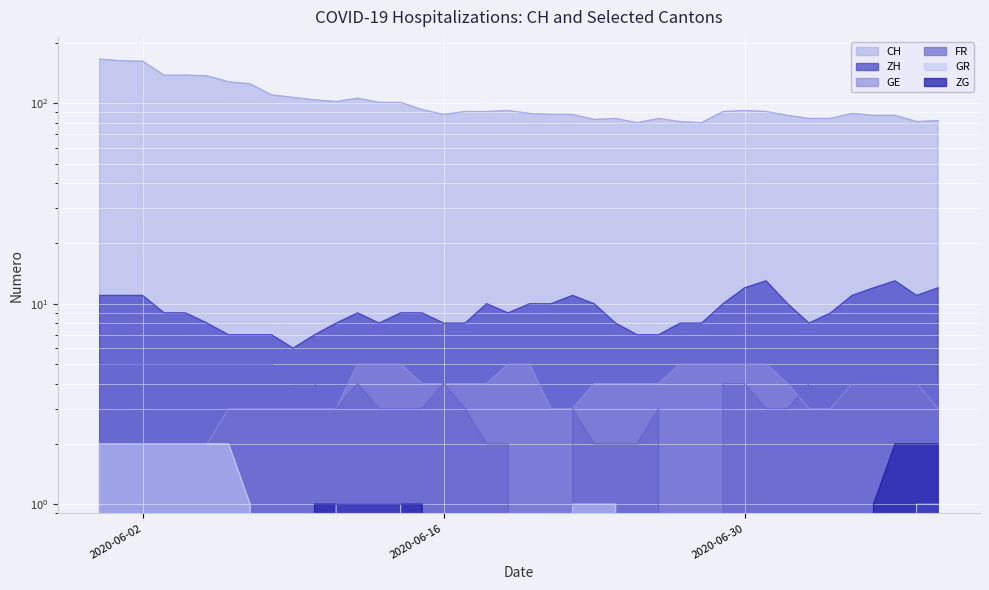

At which category does the chart reach its minimum across all series?

2020-06-20